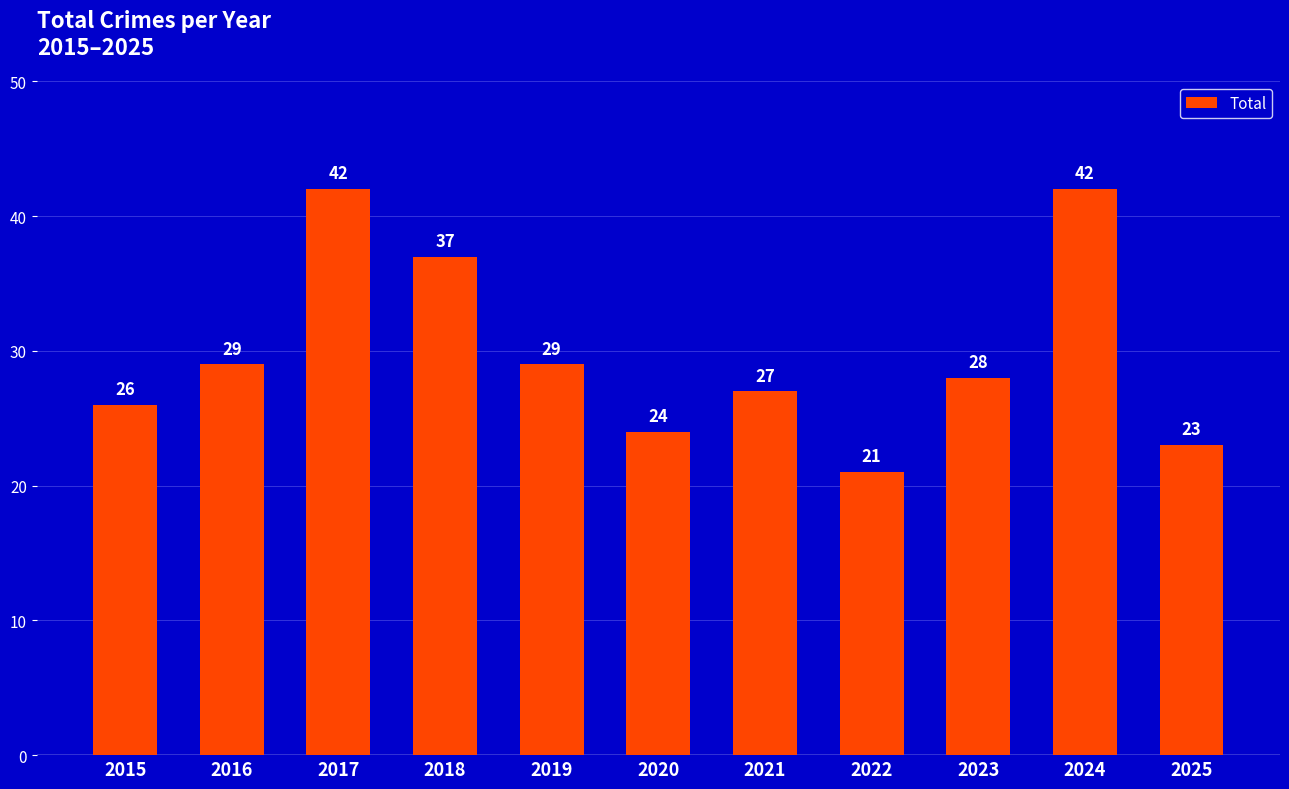

The chart shows a value of 27 at 2021. True or false?

True